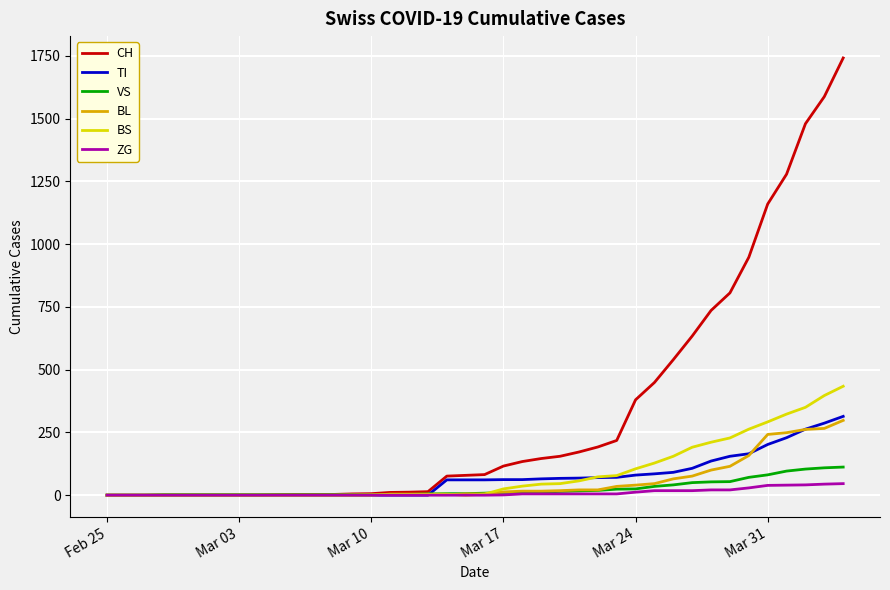

What is the highest value of the BS series?

434